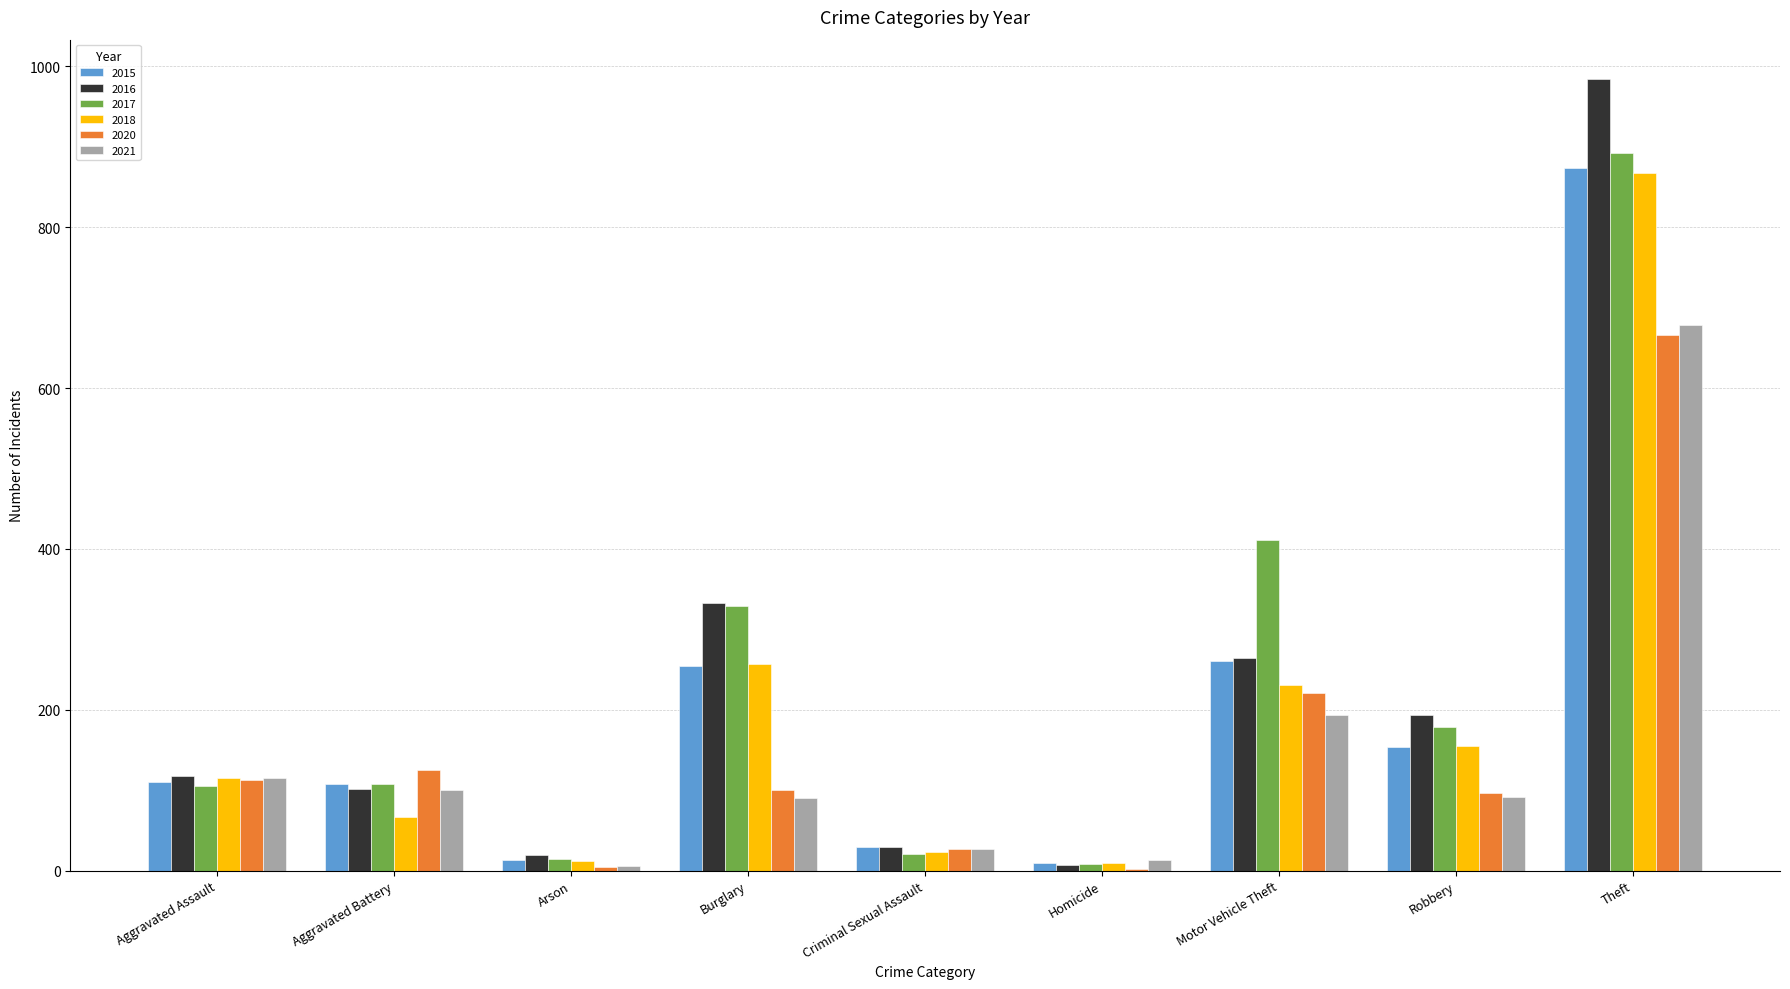

What is the maximum value for 2020?

666